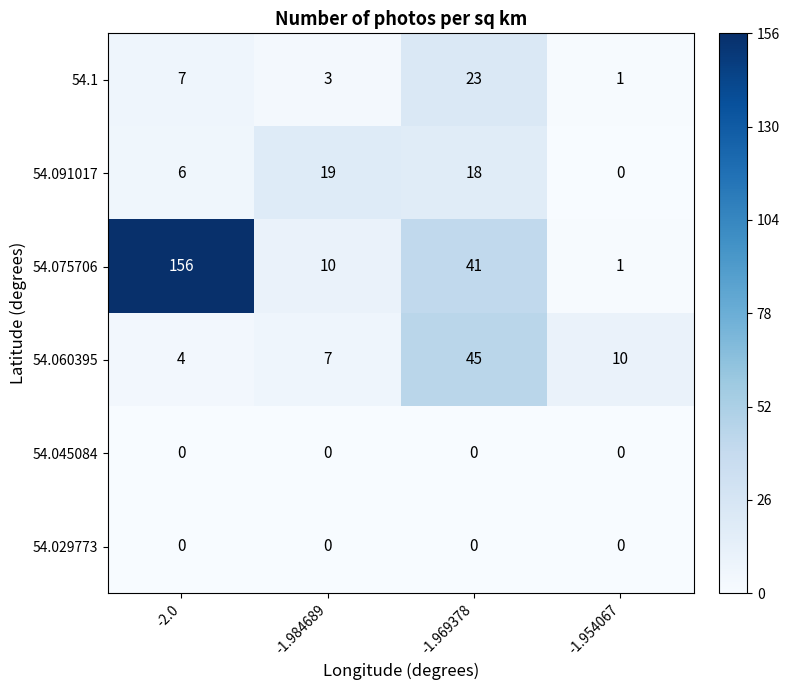

At which category is the sum across all series the highest?

-2.0